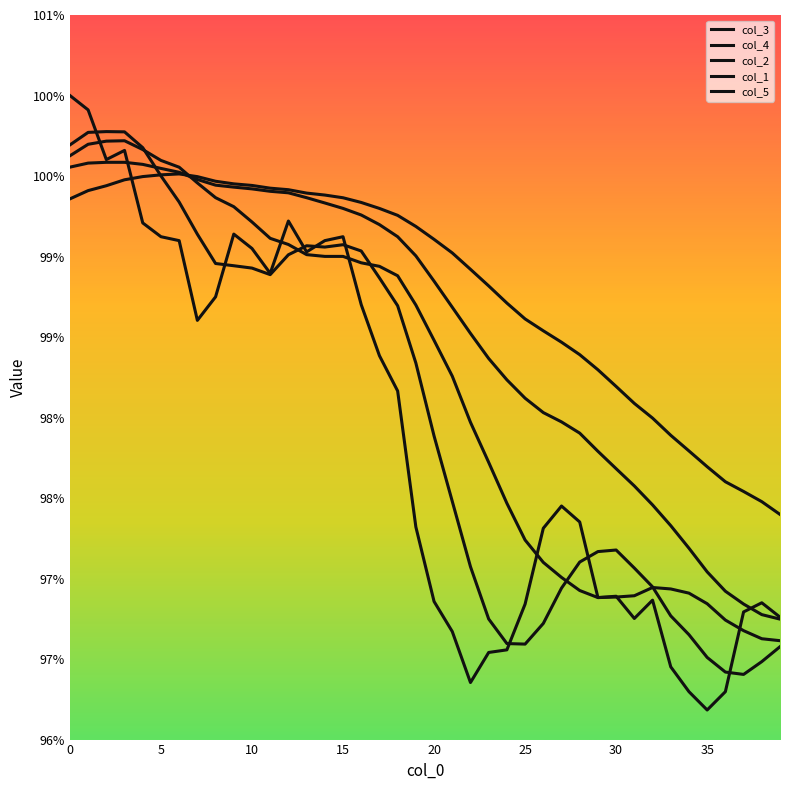

Where is col_3 nearest to the value 0?

39